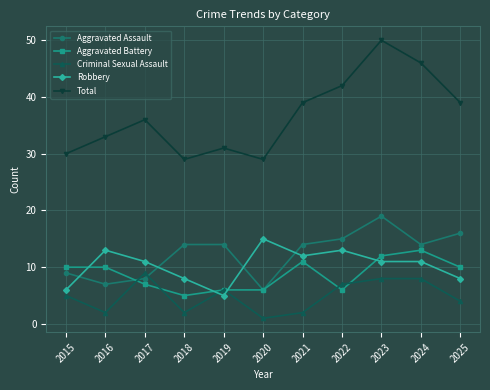

Which series changed the most between 2017 and 2024?

Total